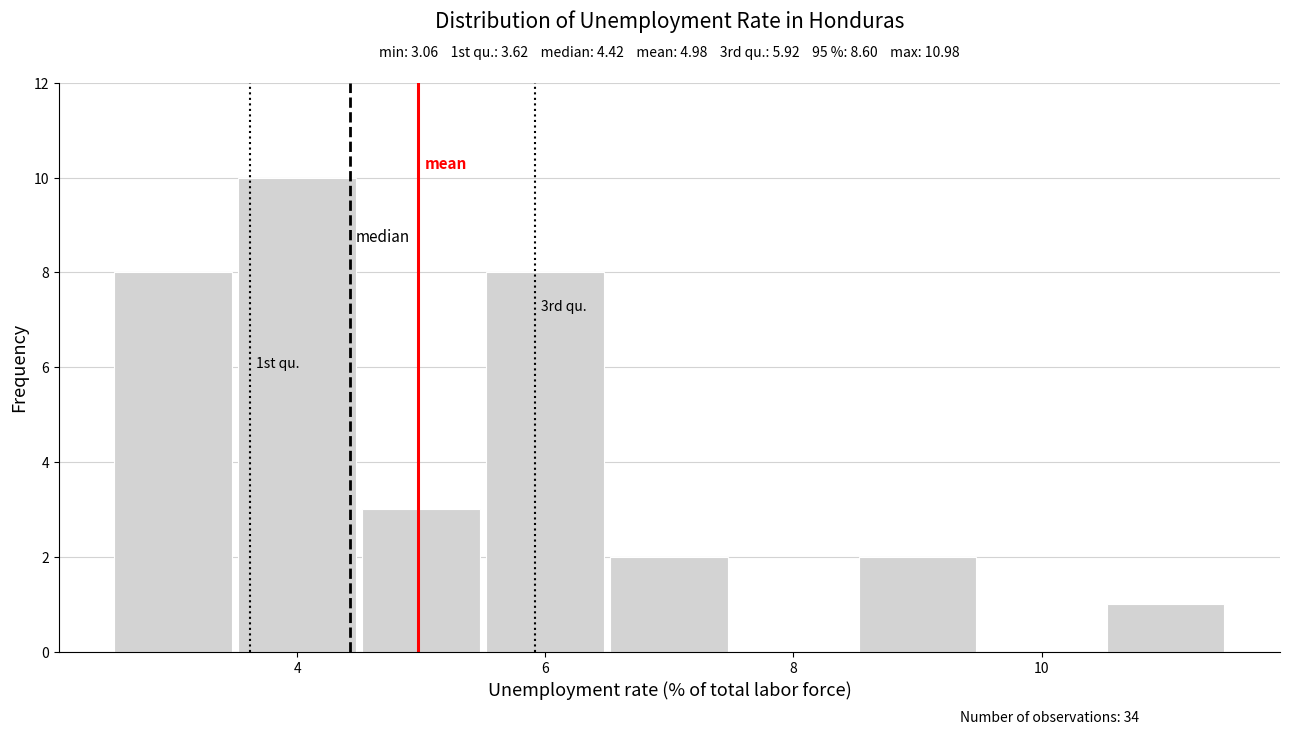

Which range on the x-axis has the tallest bar?

3.5 to 4.5